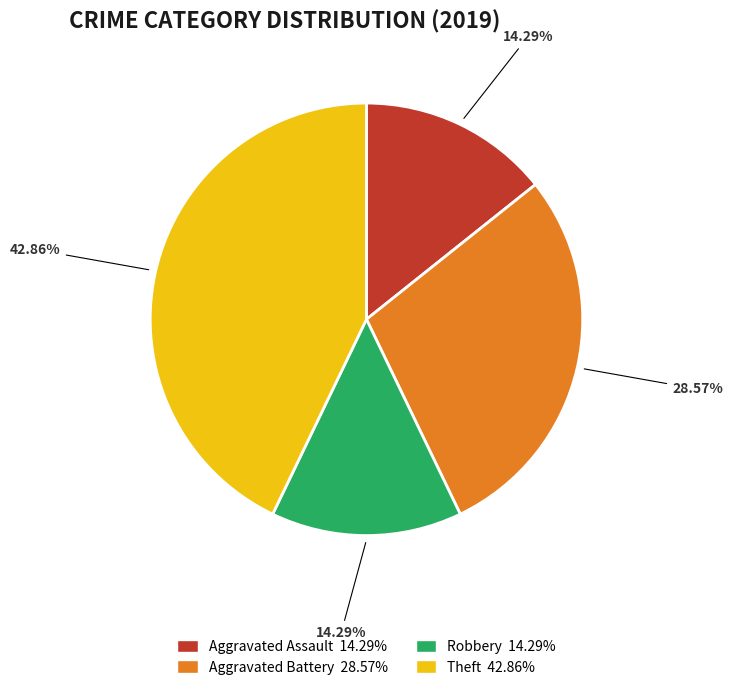

Is there a majority slice in this chart?

No